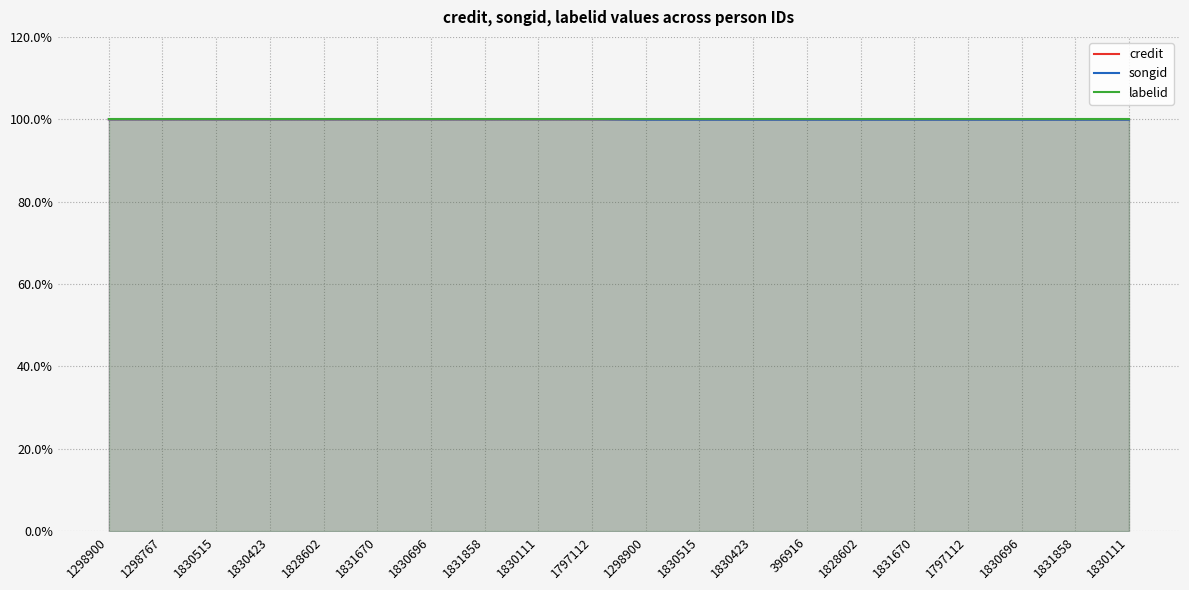

What is the label of the 9th point from the right?

1830515